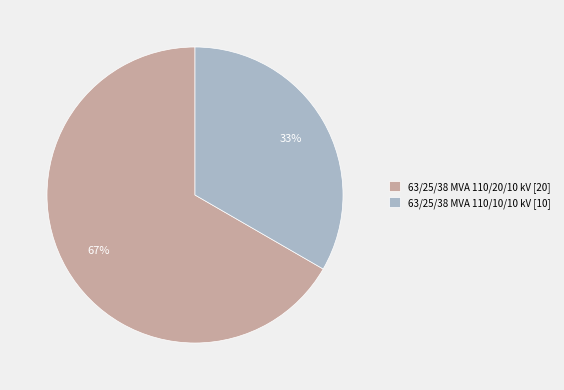

Approximately how many times larger is the value at 63/25/38 MVA 110/20/10 kV compared to 63/25/38 MVA 110/10/10 kV?

2.0